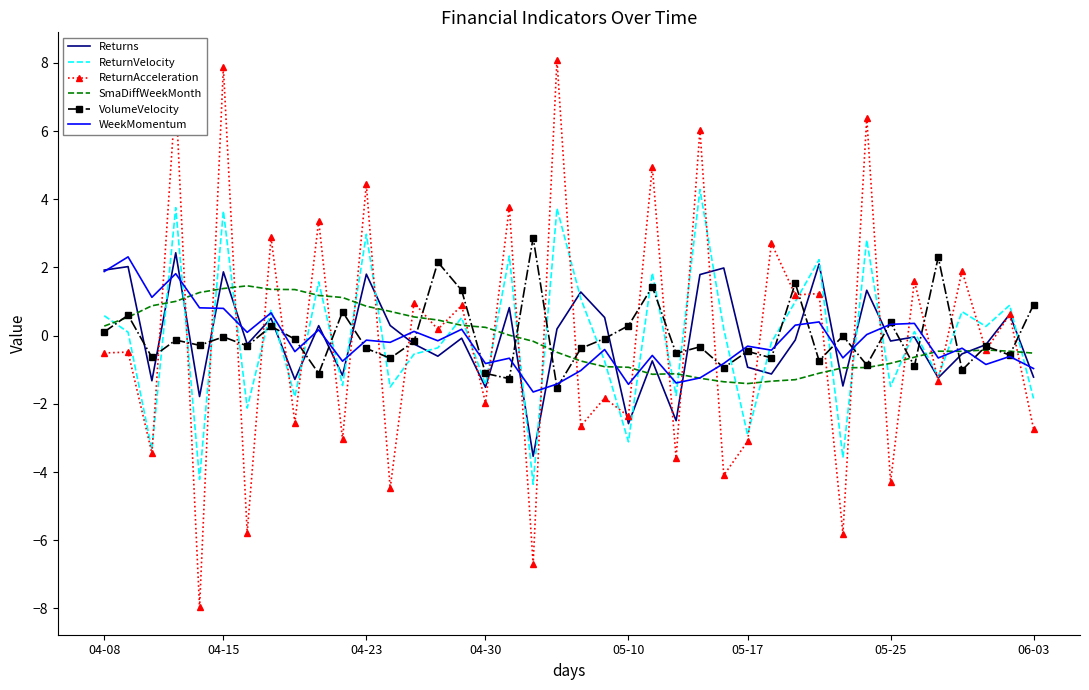

Which series has the largest range (max minus min)?

ReturnAcceleration